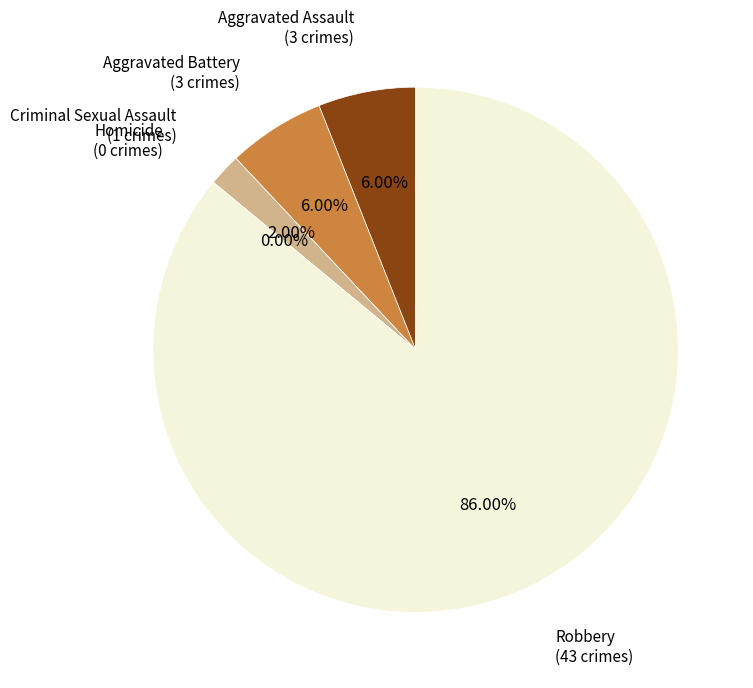

The Homicide slice represents 12% of the pie. True or false?

False